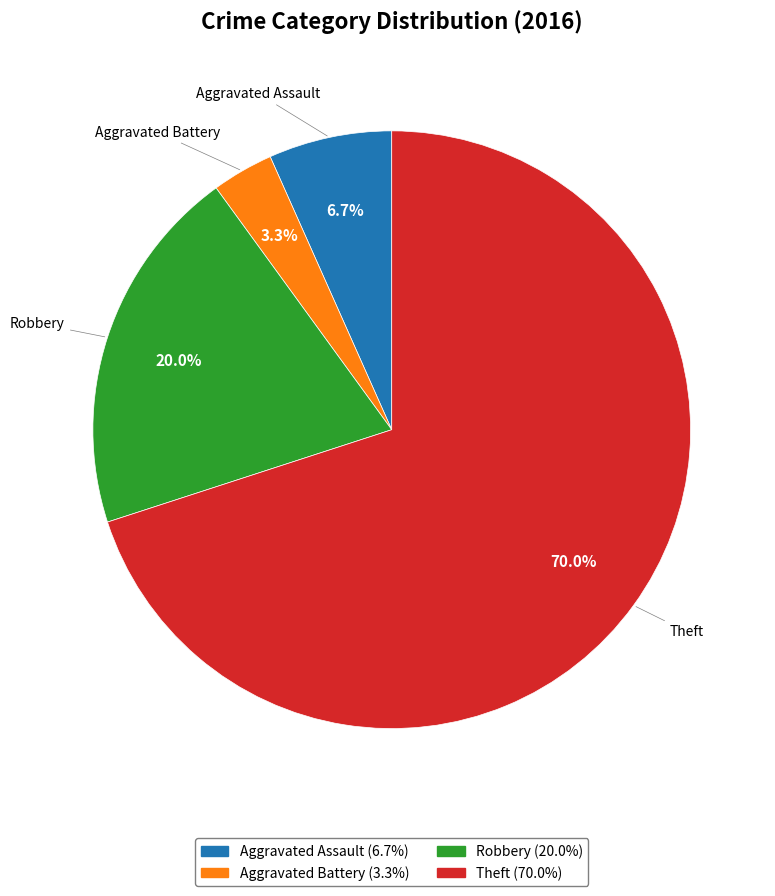

To the nearest percent, what is the difference between the largest and smallest slice percentages?

67%